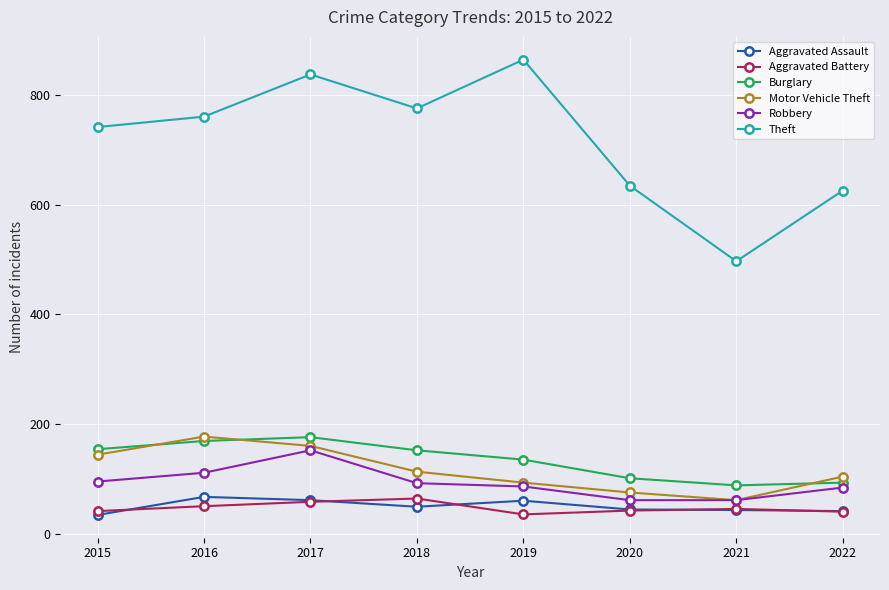

Which series has the largest total across all categories?

Theft